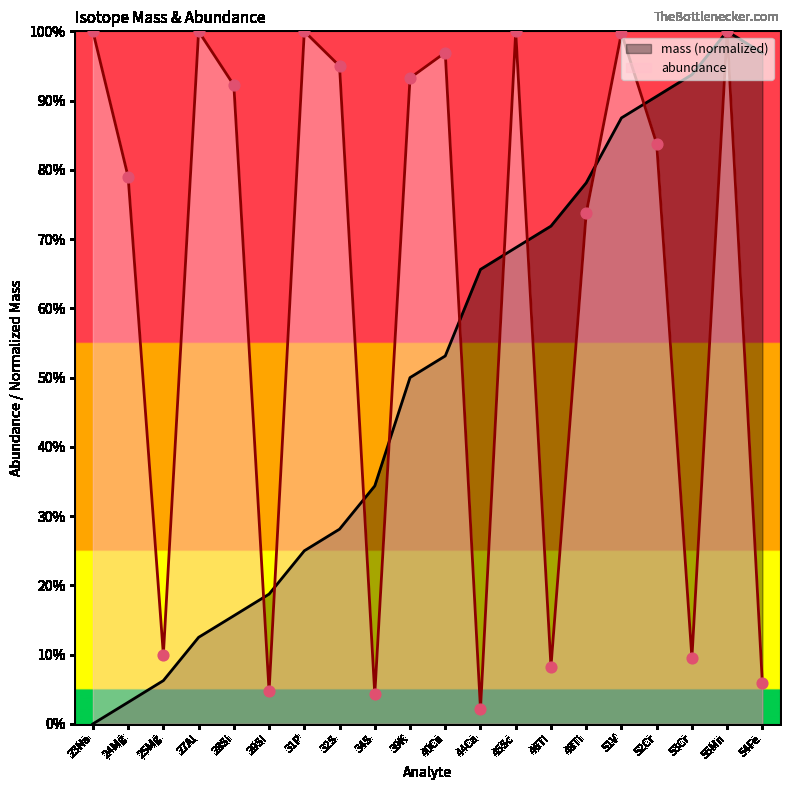

What is the total value across all series at 24Mg?

0.8